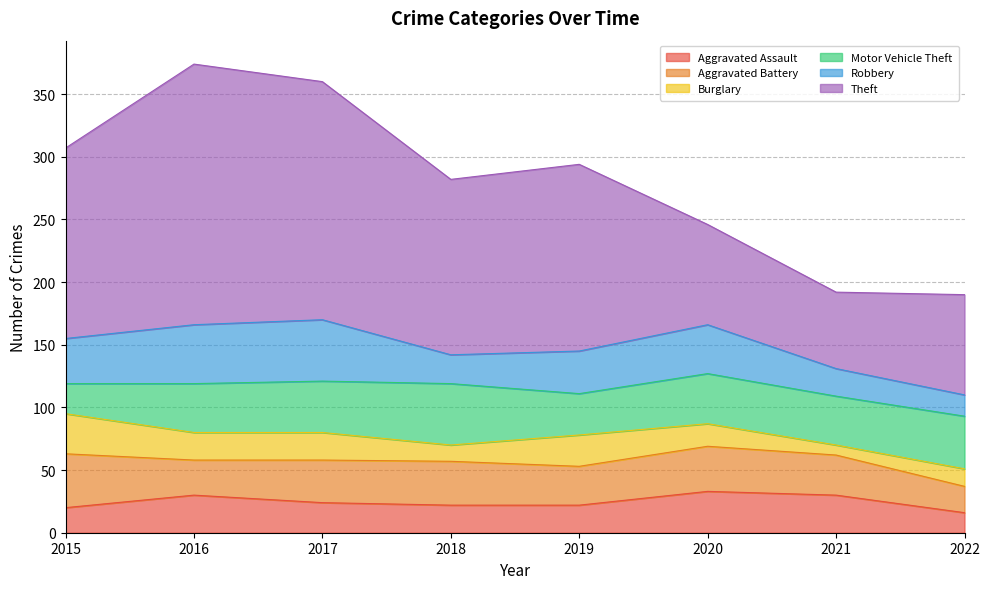

Between 2016 and 2020, which is larger?

2020